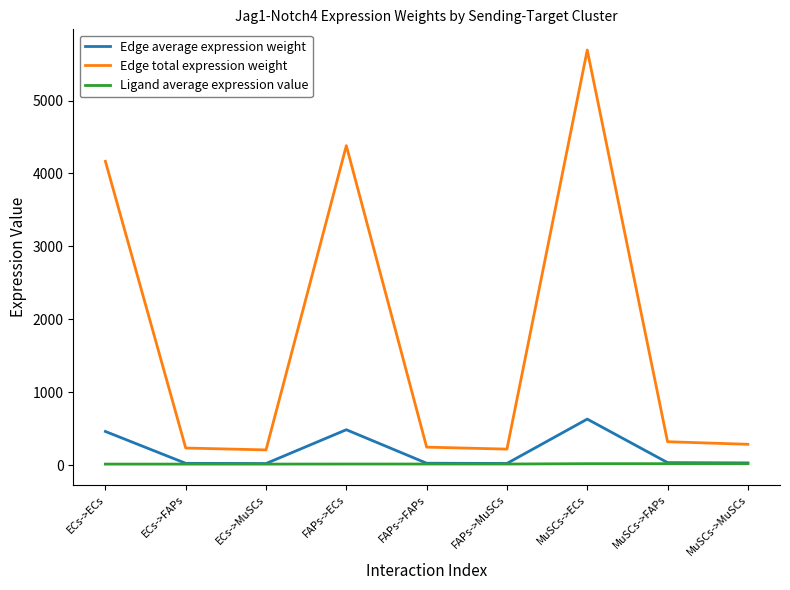

The value of Edge average expression weight at ECs->ECs is 463.0. True or false?

True